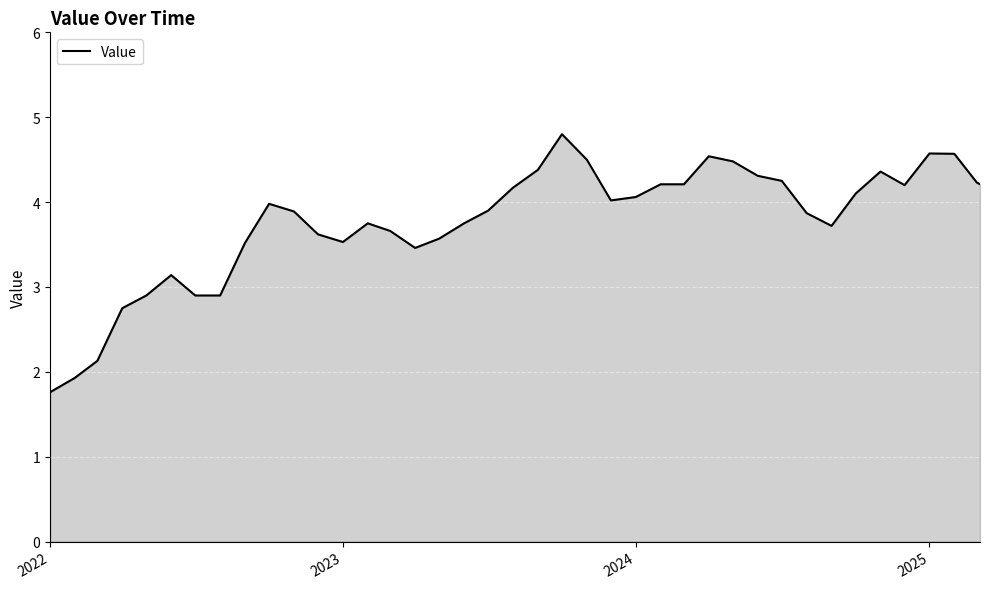

What is the greatest value displayed?

4.8